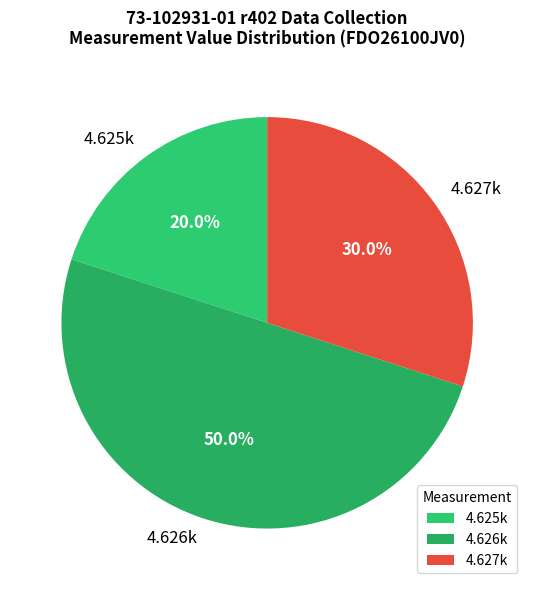

Rank the categories by value from lowest to highest.

4.625k, 4.627k, 4.626k